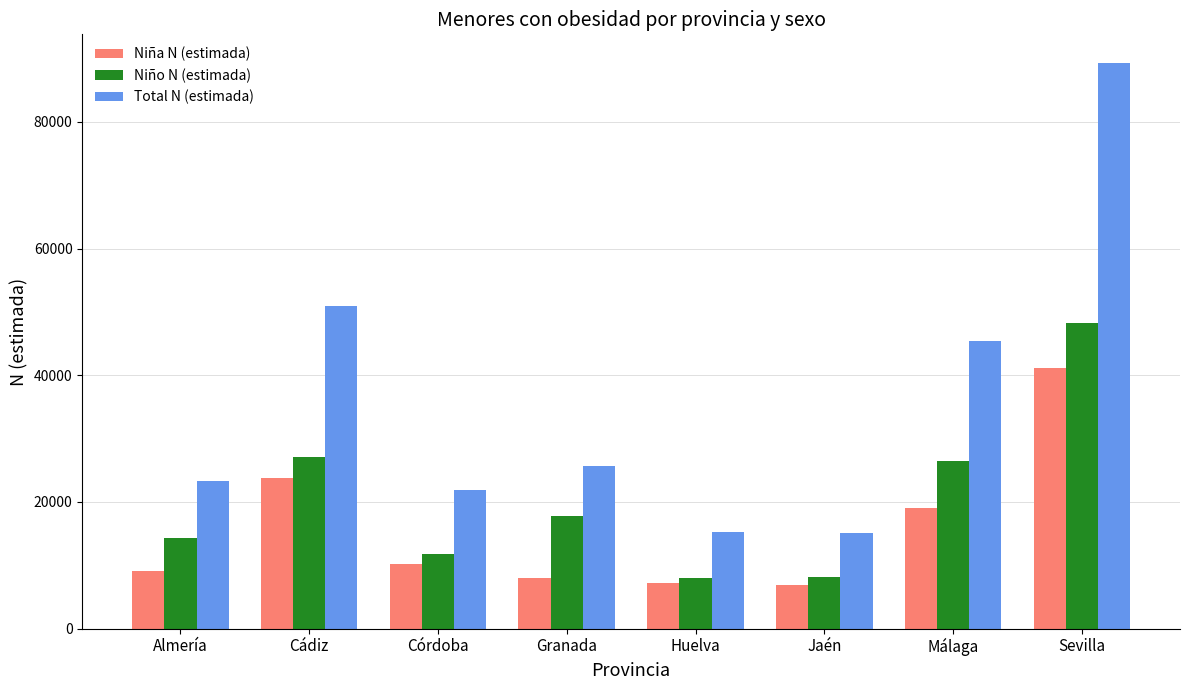

Which series changed the most between Almería and Jaén?

Total N (estimada)